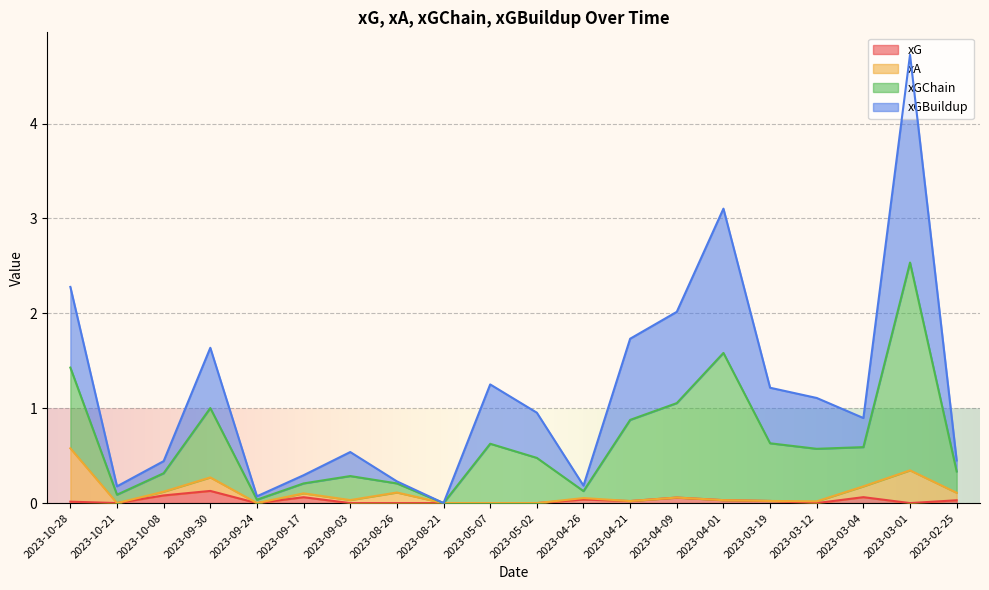

At which category is the sum across all series the highest?

2023-03-01